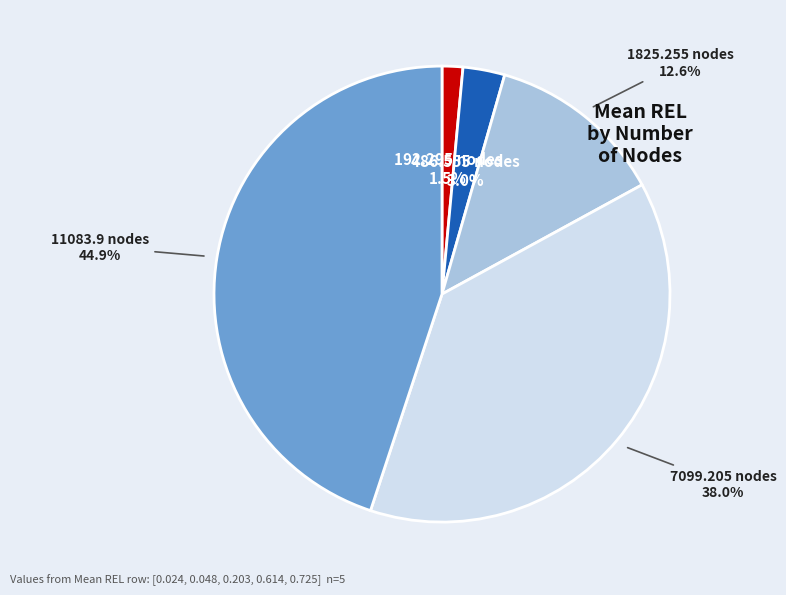

To the nearest percent, what is the difference between the largest and smallest slice percentages?

43%